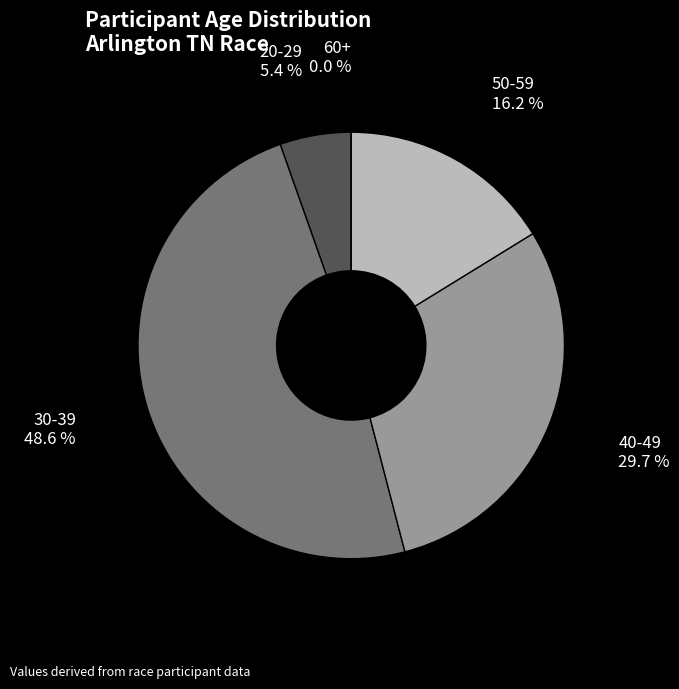

What is the ratio of the value at 20-29 to the value at 50-59?

0.3